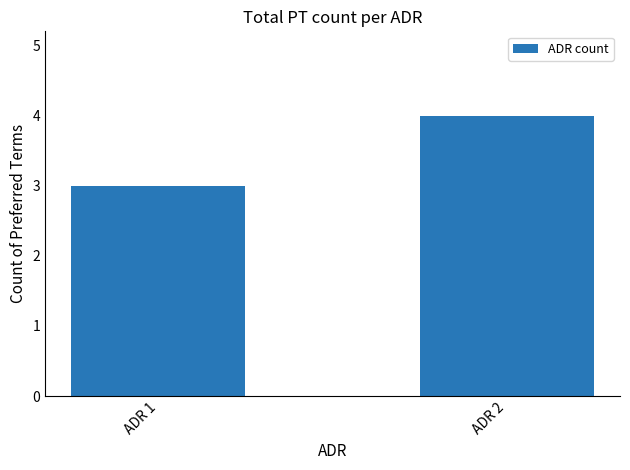

Between ADR 1 and ADR 2, which is larger?

ADR 2